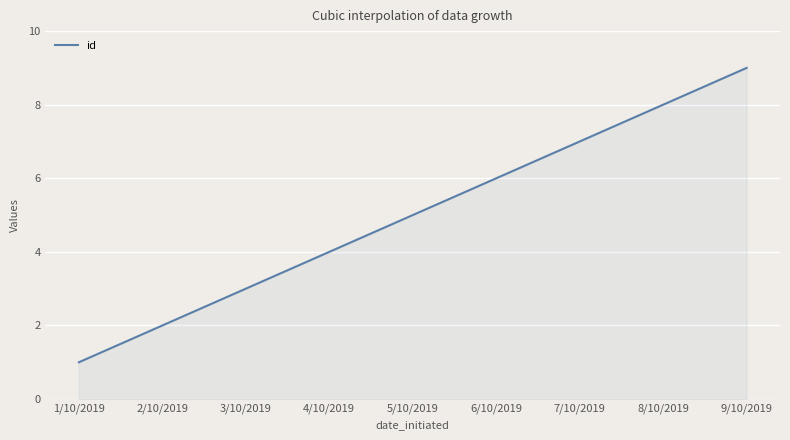

What is the smallest value displayed?

1.0